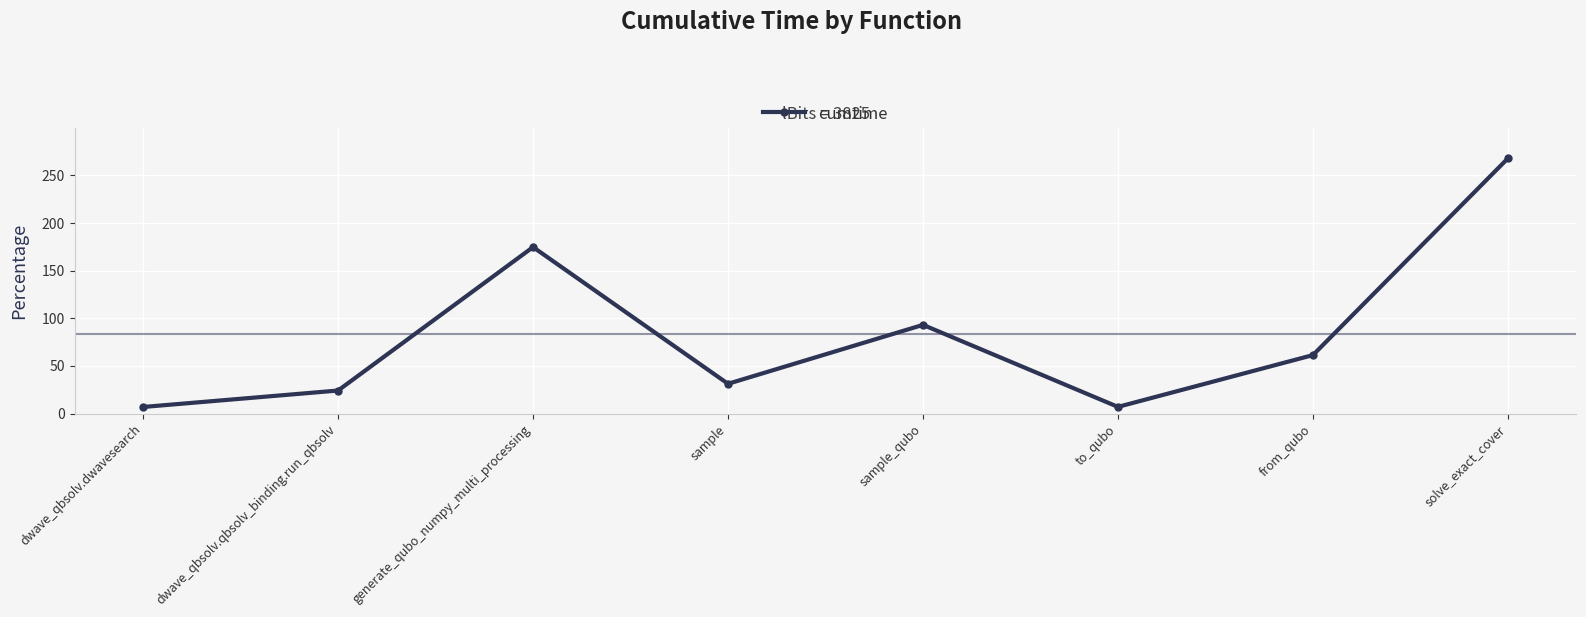

Where does the data first go above 61?

generate_qubo_numpy_multi_processing